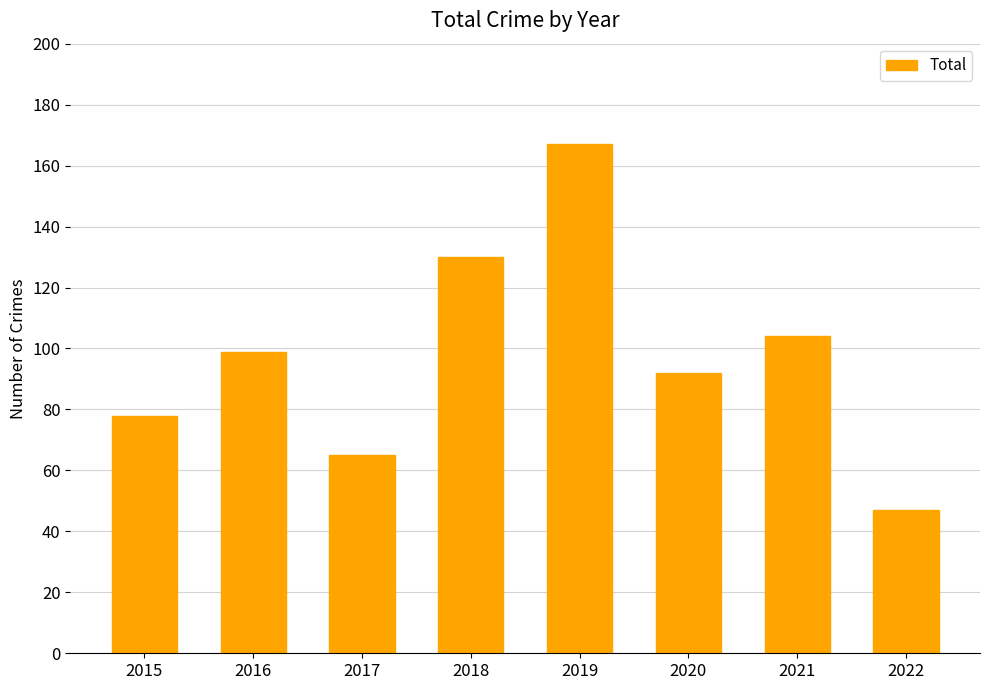

How many categories are shown in the chart?

8